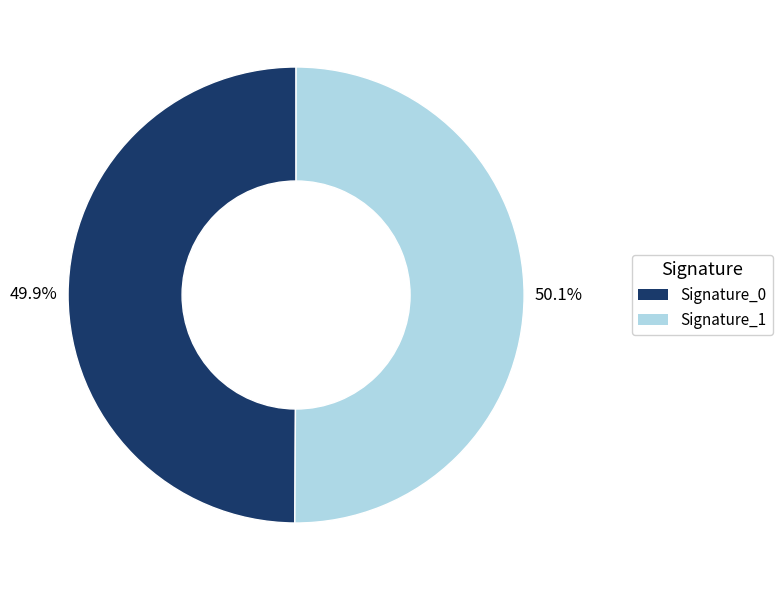

Is there any slice that represents more than half of the pie?

Yes